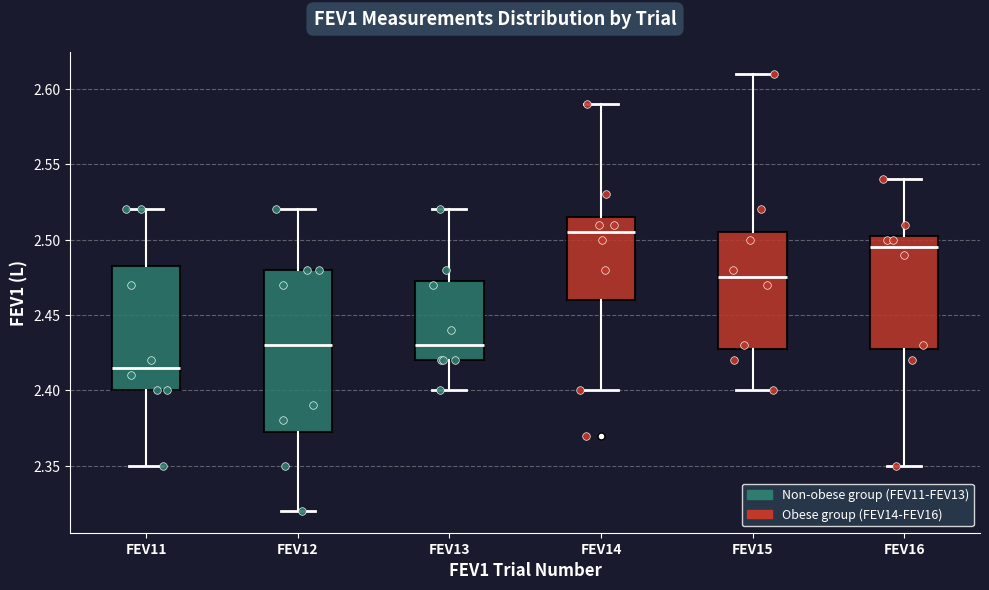

Where does the upper whisker of the box for FEV15 end on the y-axis? The values are not printed on the chart, so give them approximately, as read against the axis.

2.610